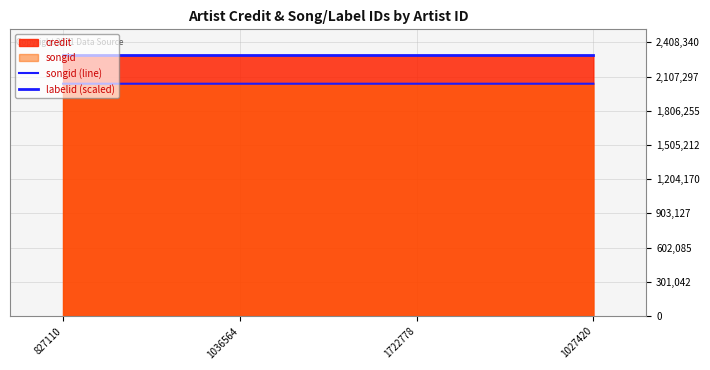

Reading left to right, what are all the values shown in this chart?

songid (line): 2044441.0	2044441.0	2044445.0	2044445.0
labelid (scaled): 2293656.3	2293656.3	2293656.3	2293656.3